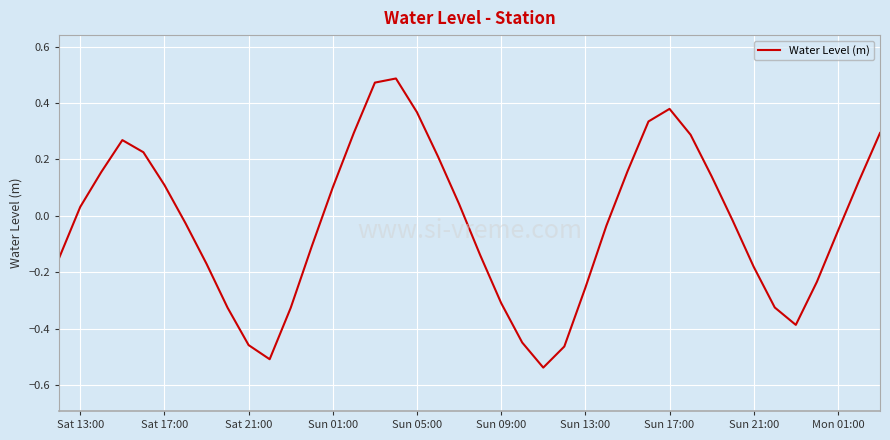

What is the difference between the maximum and minimum values?

1.0